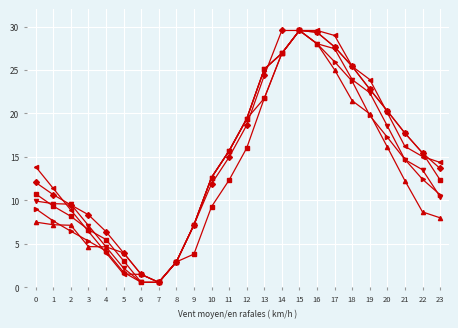

How many categories are shown in the chart?

24